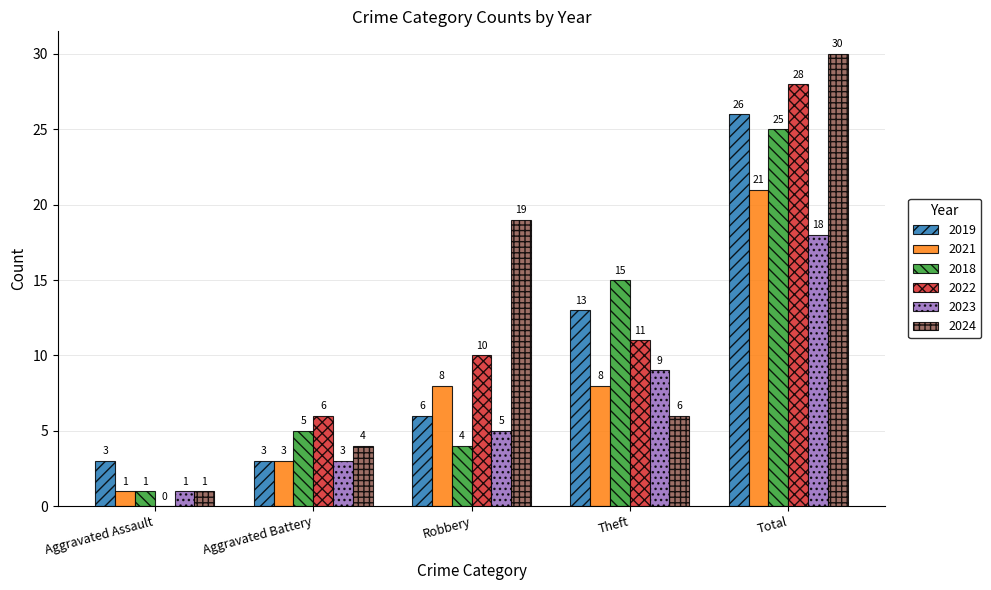

Reading right to left, list all the values displayed in this chart.

2019: 26	13	6	3	3
2021: 21	8	8	3	1
2018: 25	15	4	5	1
2022: 28	11	10	6	0
2023: 18	9	5	3	1
2024: 30	6	19	4	1